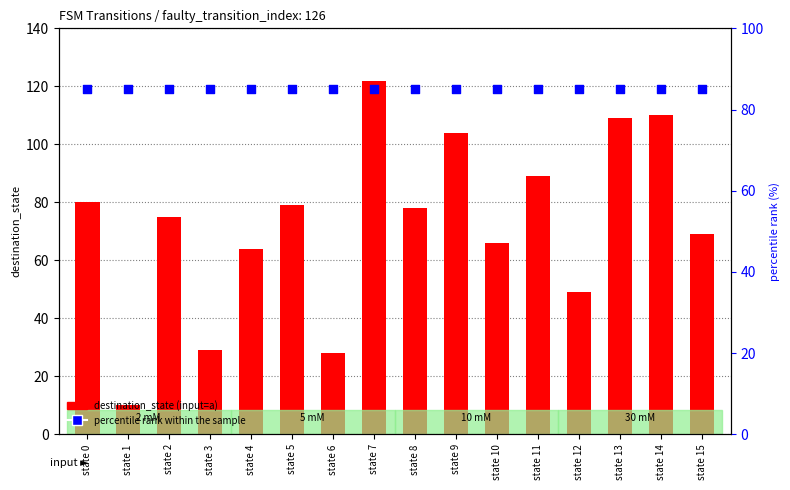

Which series has the widest spread of Y values?

destination_state (input=a)